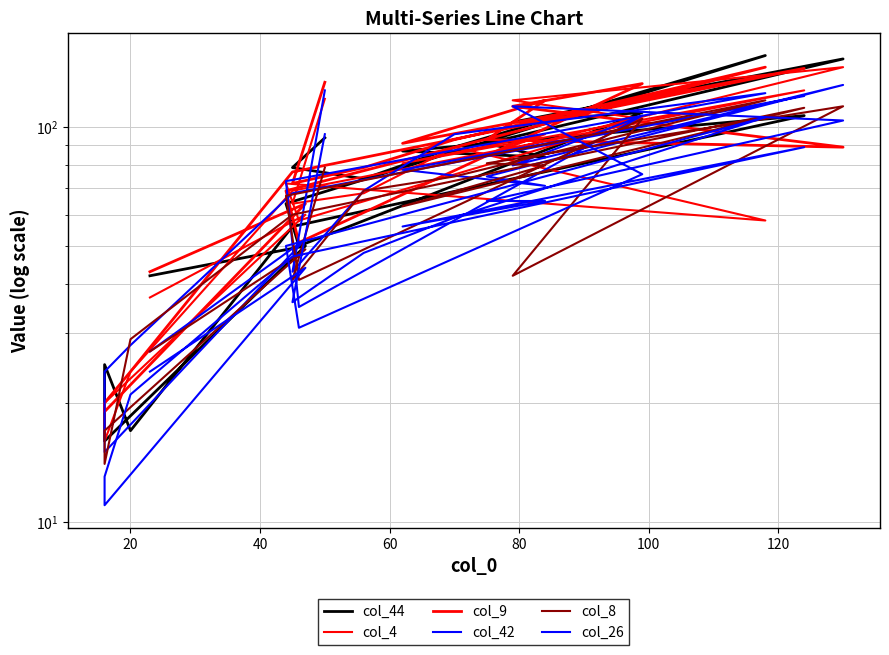

Which series has the widest spread of values?

col_44